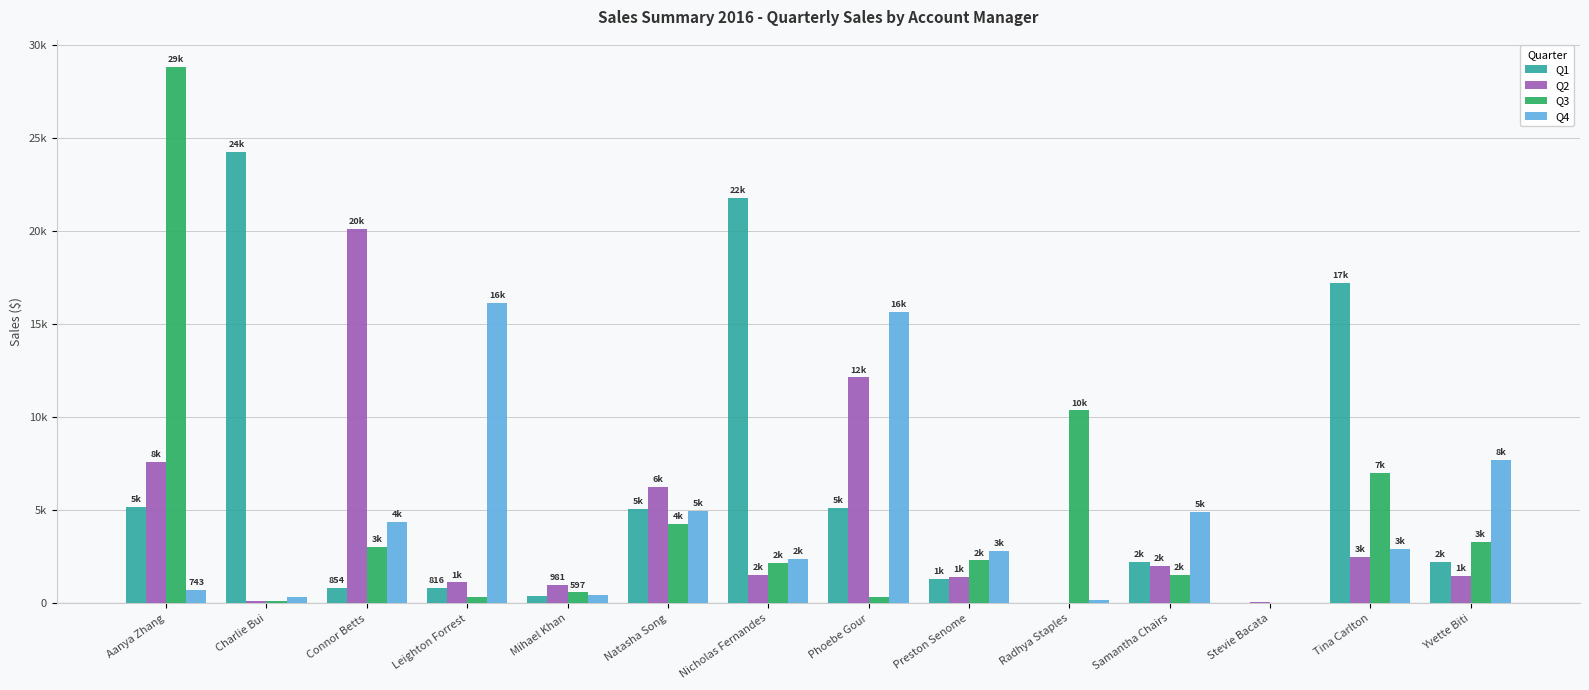

Reading left to right, what are all the values shown in this chart?

Q1: Aanya Zhang=5187.9	Charlie Bui=24271.3	Connor Betts=854.1	Leighton Forrest=815.6	Mihael Khan=425.8	Natasha Song=5080.7	Nicholas Fernandes=21787.9	Phoebe Gour=5117.8	Preston Senome=1326.1	Radhya Staples=0.0	Samantha Chairs=2233.6	Stevie Bacata=0.0	Tina Carlton=17247.4	Yvette Biti=2252.2
Q2: Aanya Zhang=7627.2	Charlie Bui=130.8	Connor Betts=20123.7	Leighton Forrest=1129.7	Mihael Khan=981.3	Natasha Song=6259.3	Nicholas Fernandes=1533.6	Phoebe Gour=12156.6	Preston Senome=1416.0	Radhya Staples=3.3	Samantha Chairs=2005.7	Stevie Bacata=91.1	Tina Carlton=2512.2	Yvette Biti=1476.9
Q3: Aanya Zhang=28867.3	Charlie Bui=116.6	Connor Betts=3050.2	Leighton Forrest=327.0	Mihael Khan=596.7	Natasha Song=4265.9	Nicholas Fernandes=2191.4	Phoebe Gour=351.1	Preston Senome=2314.1	Radhya Staples=10373.6	Samantha Chairs=1542.7	Stevie Bacata=0.0	Tina Carlton=7003.8	Yvette Biti=3293.4
Q4: Aanya Zhang=742.5	Charlie Bui=355.1	Connor Betts=4374.0	Leighton Forrest=16169.1	Mihael Khan=470.7	Natasha Song=4956.4	Nicholas Fernandes=2384.0	Phoebe Gour=15653.9	Preston Senome=2817.6	Radhya Staples=206.2	Samantha Chairs=4921.9	Stevie Bacata=0.0	Tina Carlton=2952.7	Yvette Biti=7731.8